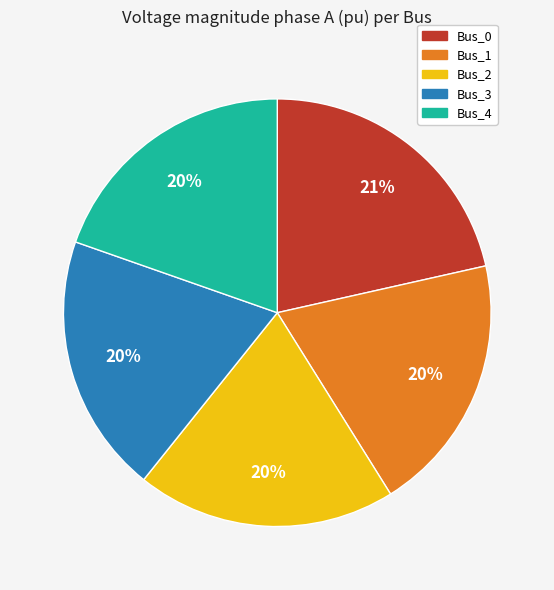

Does Bus_0 represent more than half of the total?

No